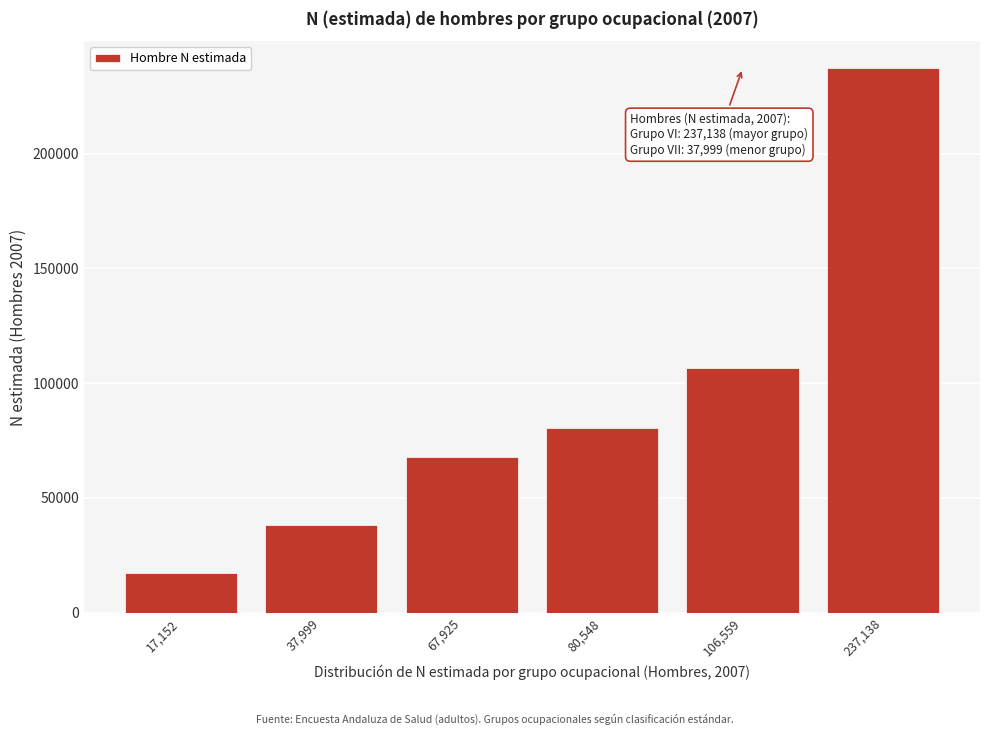

Reading left to right, what are all the values shown in this chart?

17152	37999	67925	80548	106559	237138